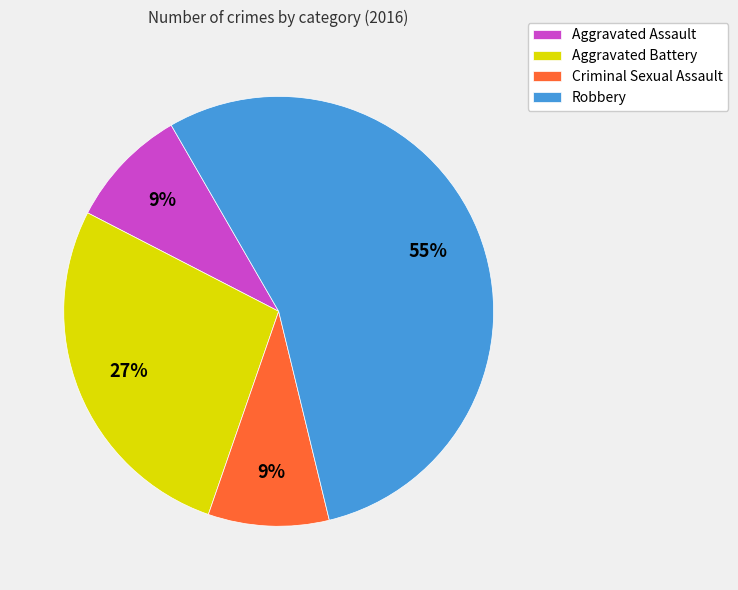

To the nearest percent, what is the difference between the Aggravated Battery and Criminal Sexual Assault slice percentages?

18%